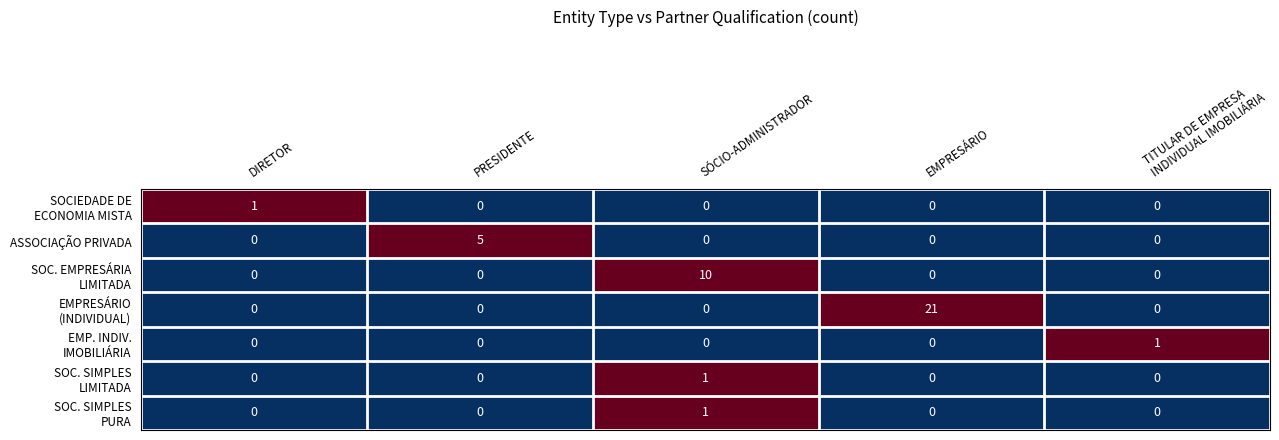

What is the total value across all series at PRESIDENTE?

5